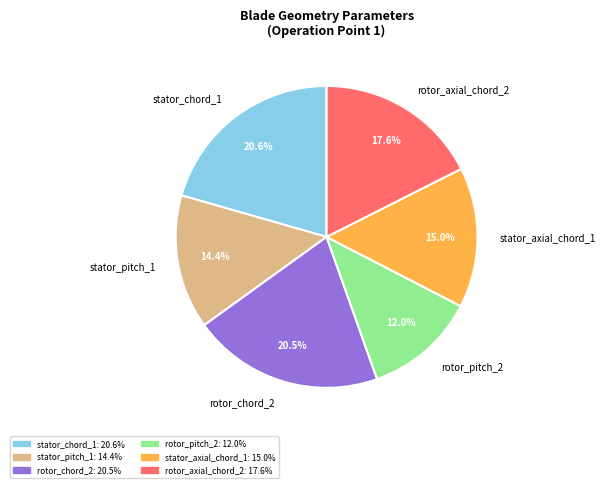

Is the sum of rotor_chord_2 and stator_chord_1 greater than half?

No